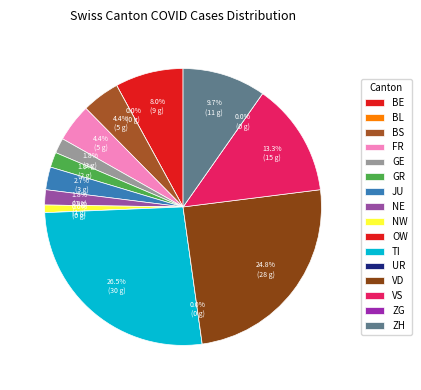

Is it true that BE is 8% of the pie?

True